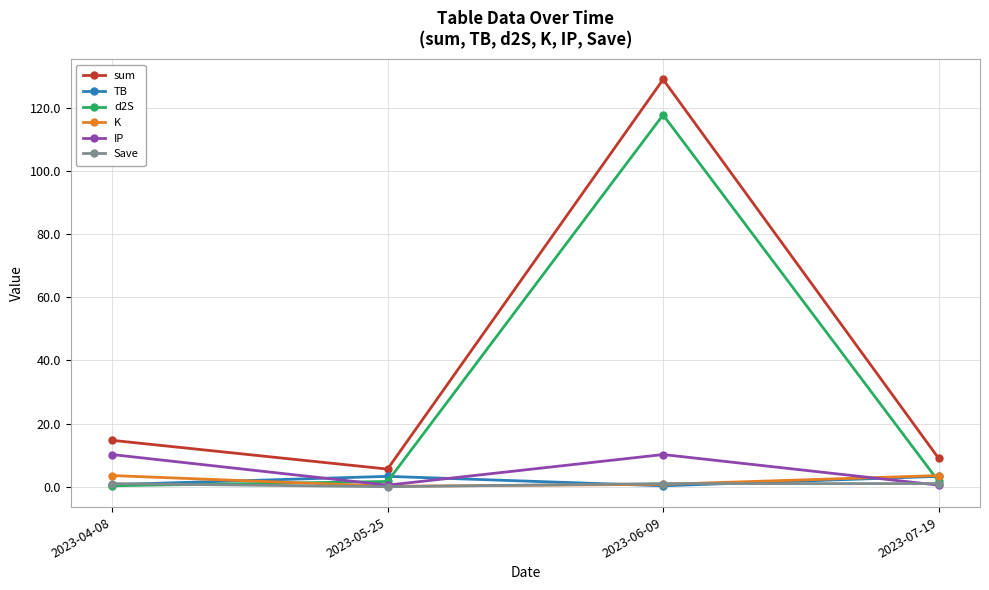

In K, how many points are lower than both neighbors (excluding endpoints)?

1